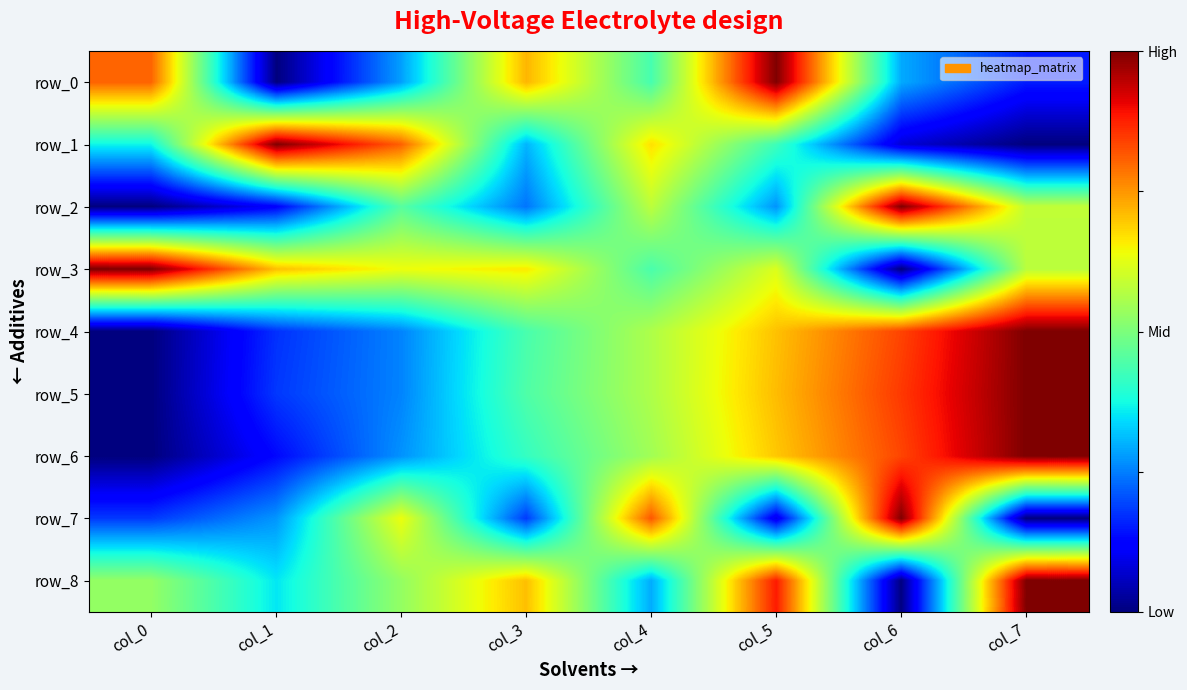

How many row_2 values are between 0 and 1?

8